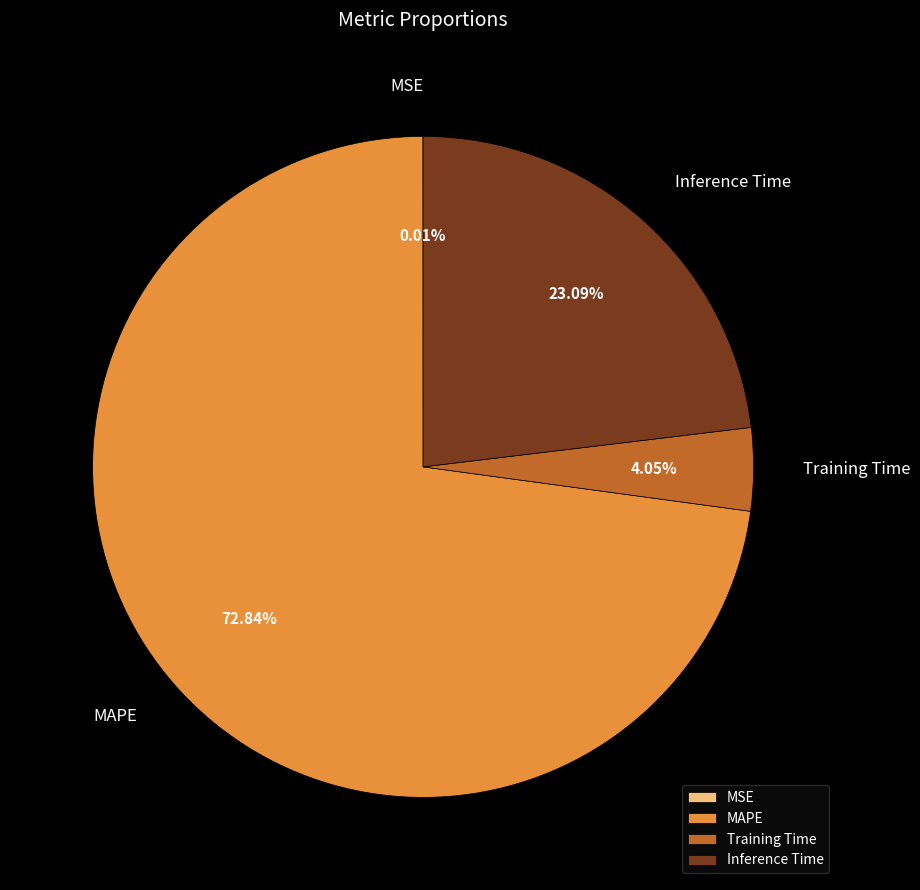

Does Training Time represent more than half of the total?

No